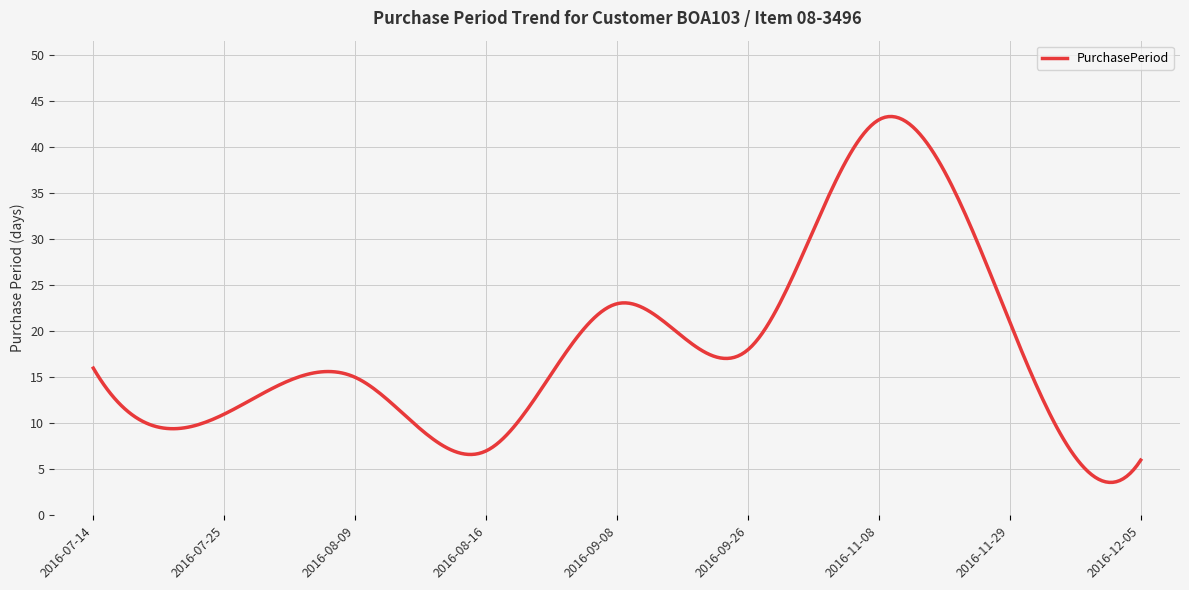

What is the smallest value displayed?

3.6